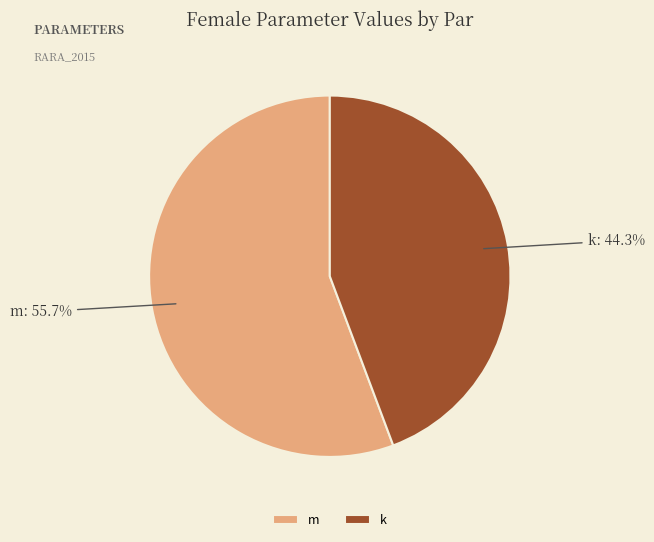

How many slices are in this pie chart?

2